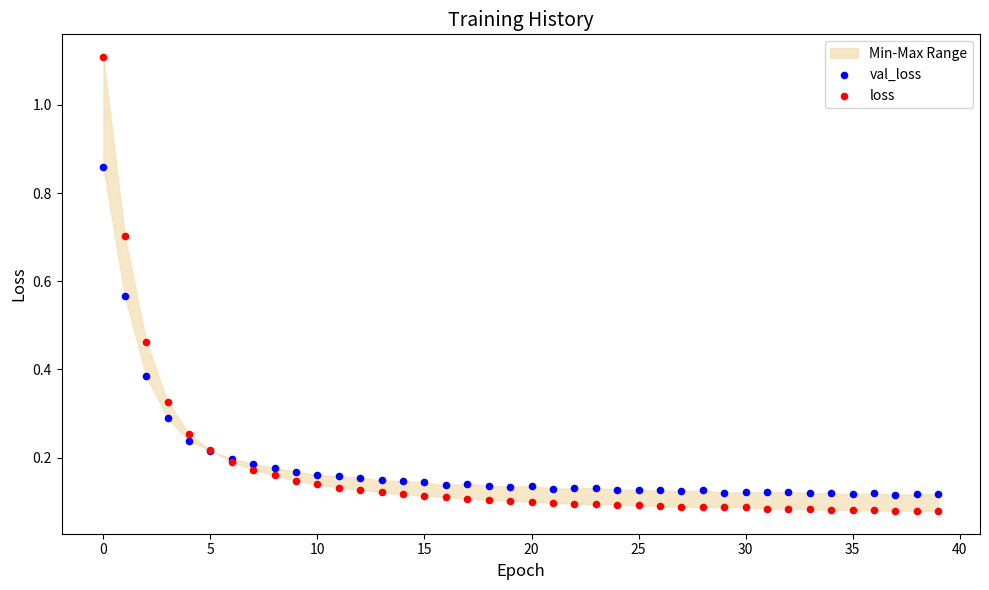

Which series has the widest spread of Y values?

loss